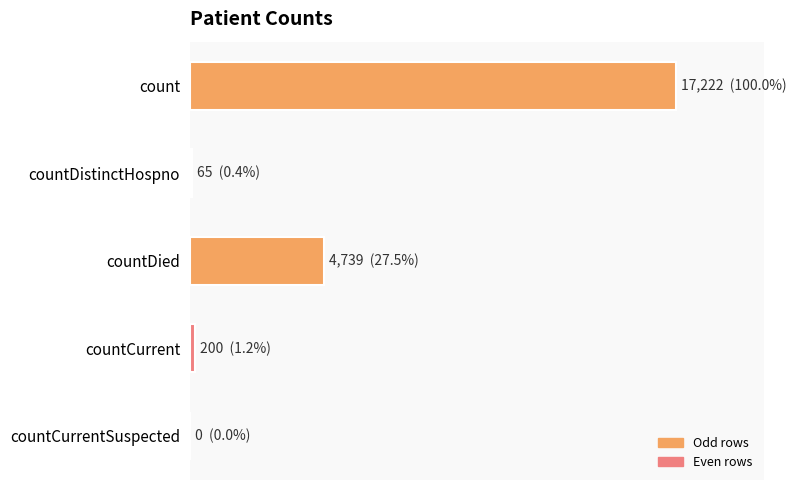

Are the bars horizontal?

Yes